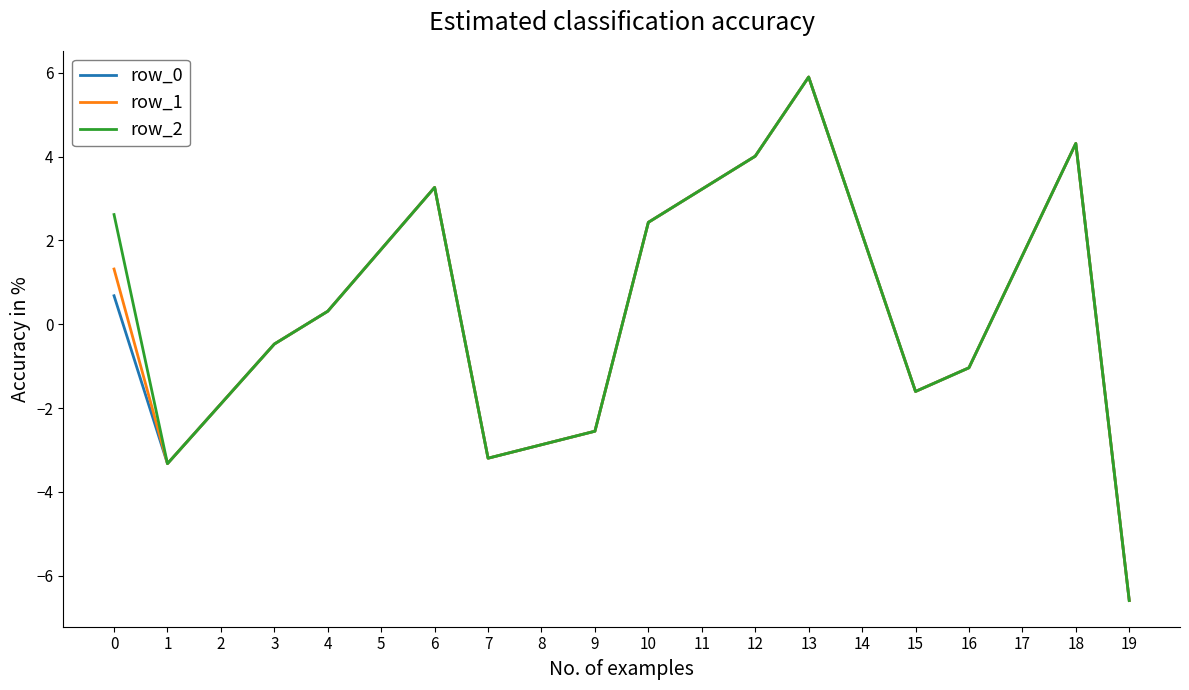

At which category does row_0 reach its first local valley?

1